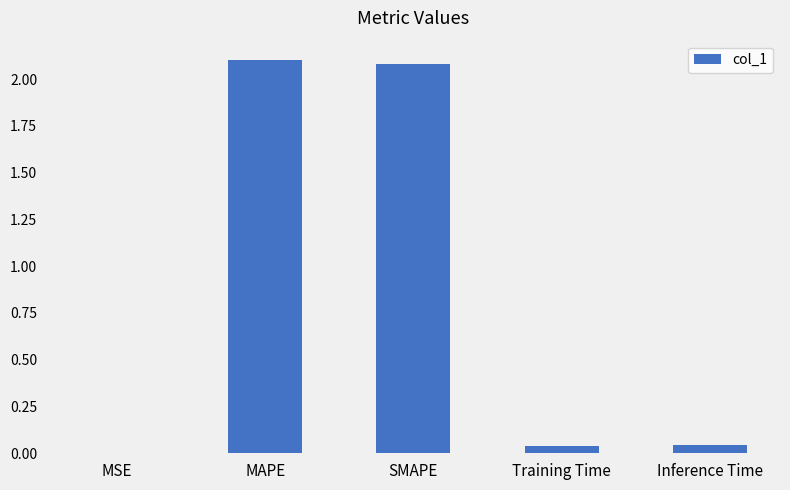

Are the bars grouped side by side (vs. stacked)?

No